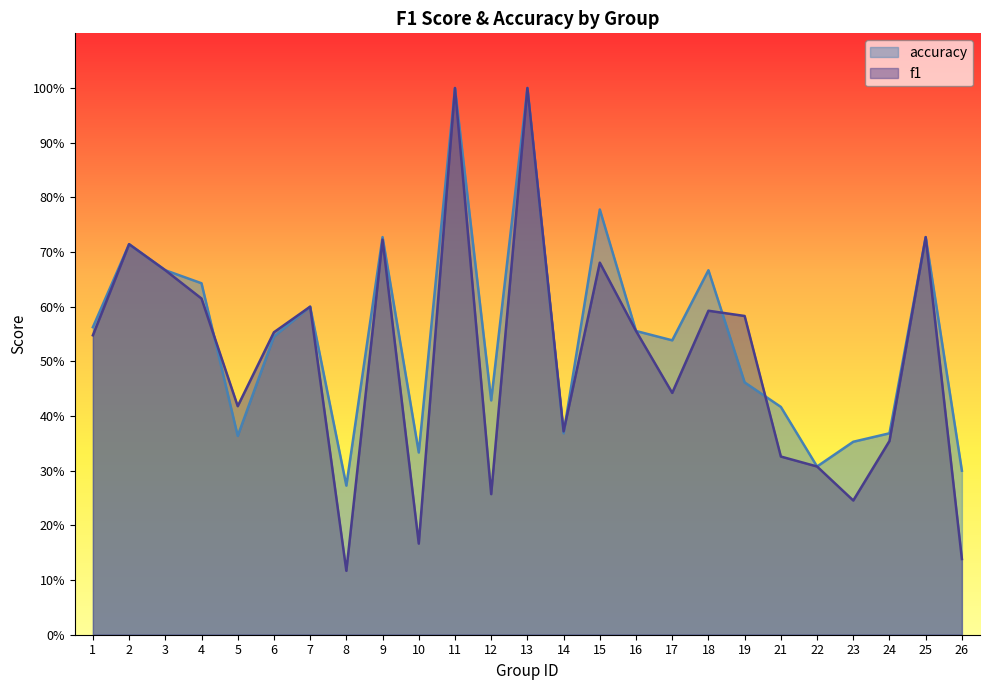

Which series ends up on top after the final intersection of accuracy and f1?

accuracy